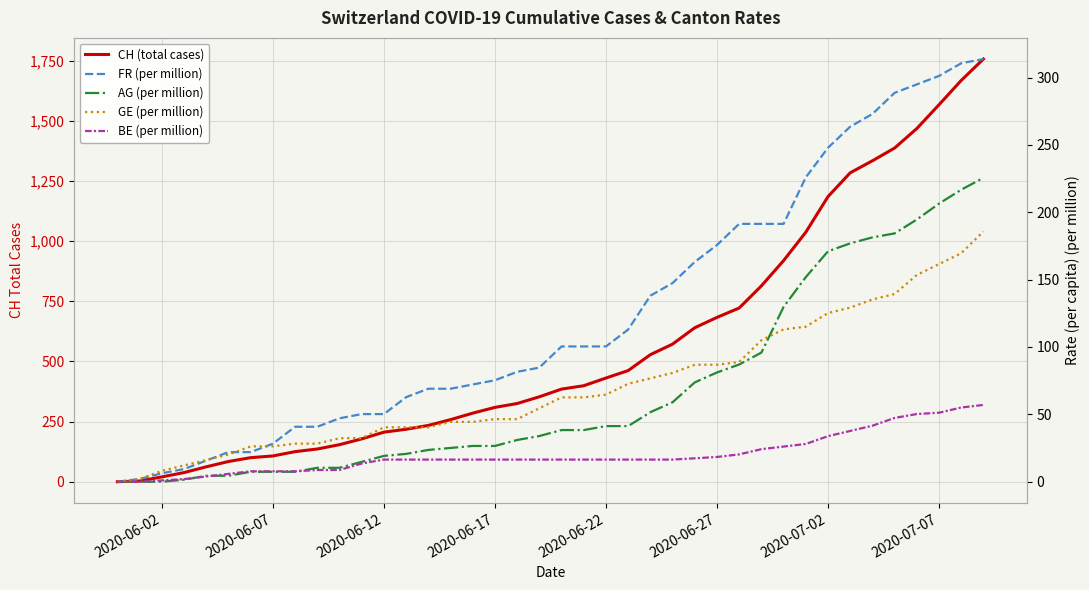

Which series ends up on top after the final intersection of AG (per million) and BE (per million)?

AG (per million)